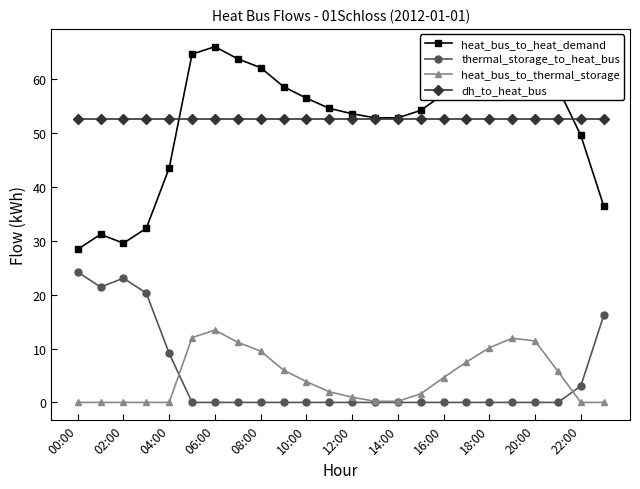

True or false: heat_bus_to_heat_demand and heat_bus_to_thermal_storage cross at least once.

False